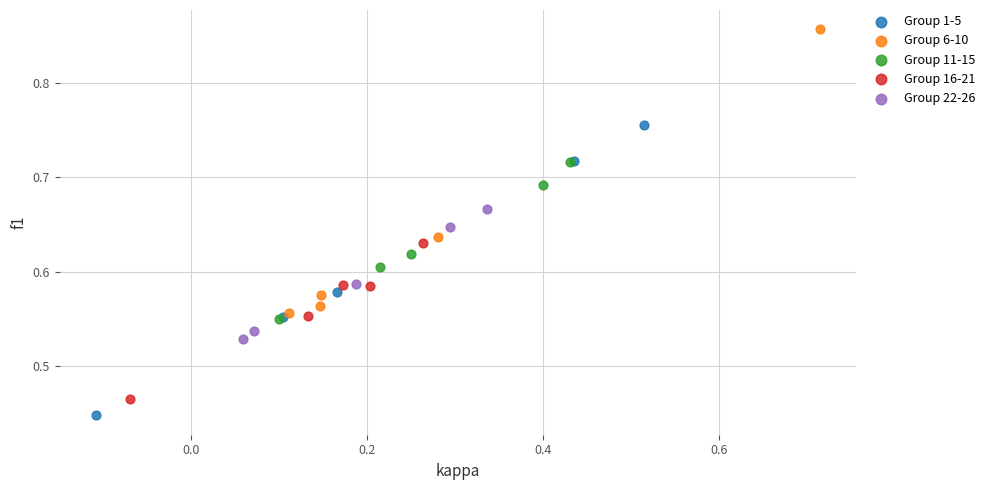

What are all the series names shown in the legend?

Group 1-5, Group 6-10, Group 11-15, Group 16-21, Group 22-26